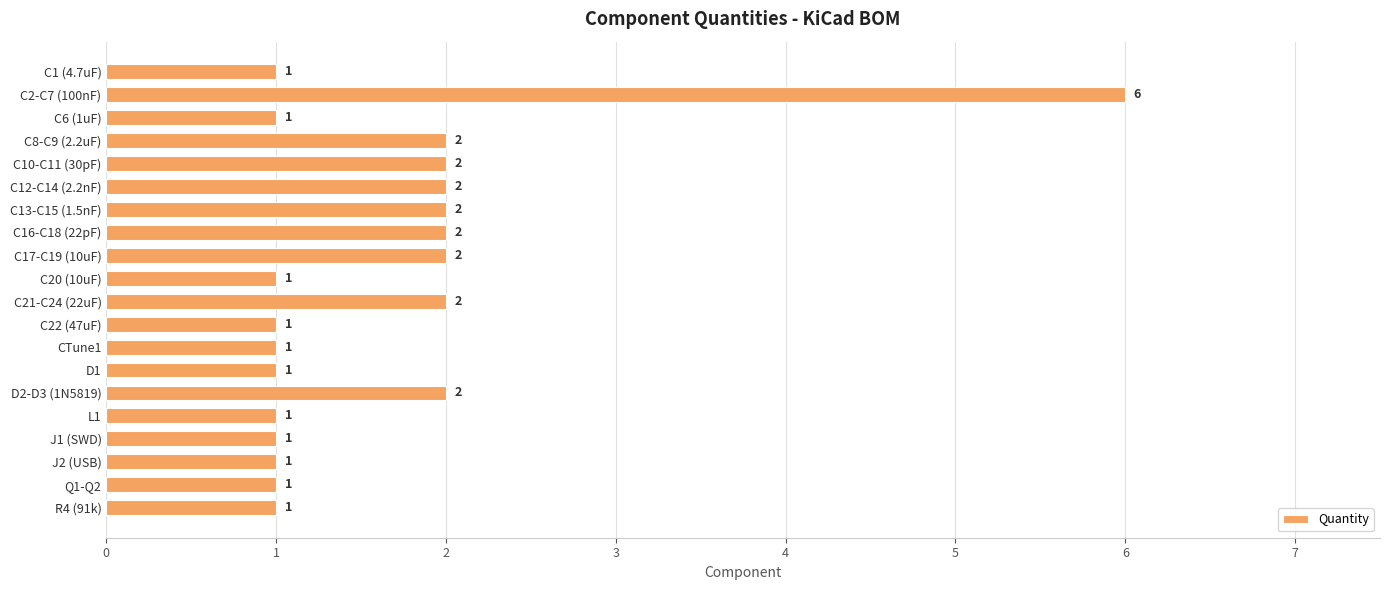

How many data points are above 1?

9